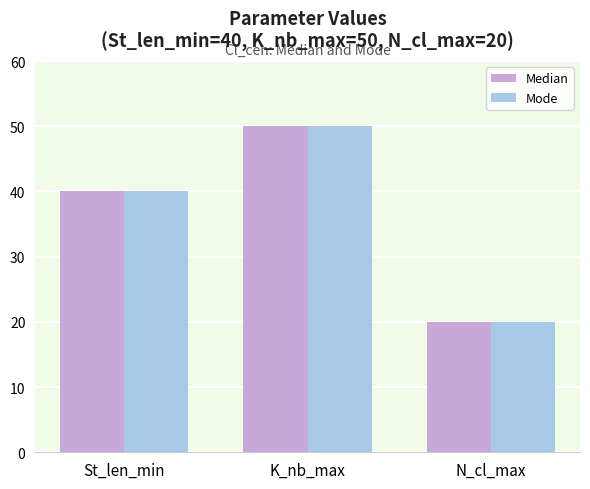

At which category is the sum across all series the highest?

K_nb_max